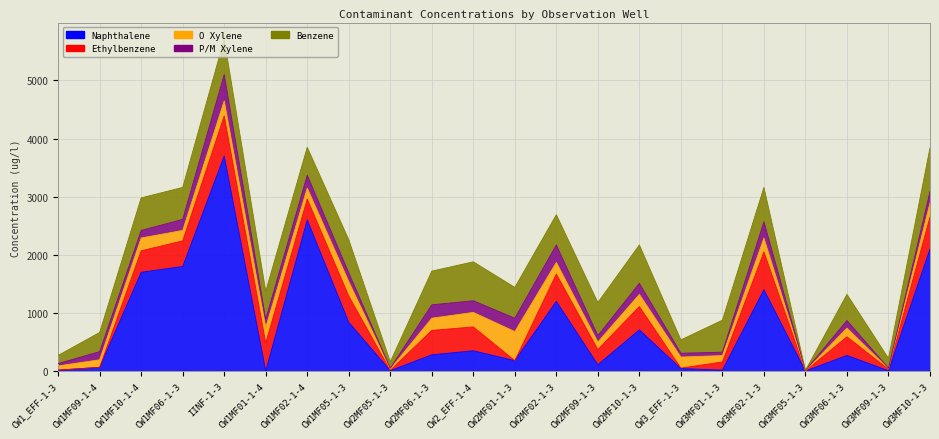

The Benzene series shows 560 at CW1MF10-1-4. True or false?

True